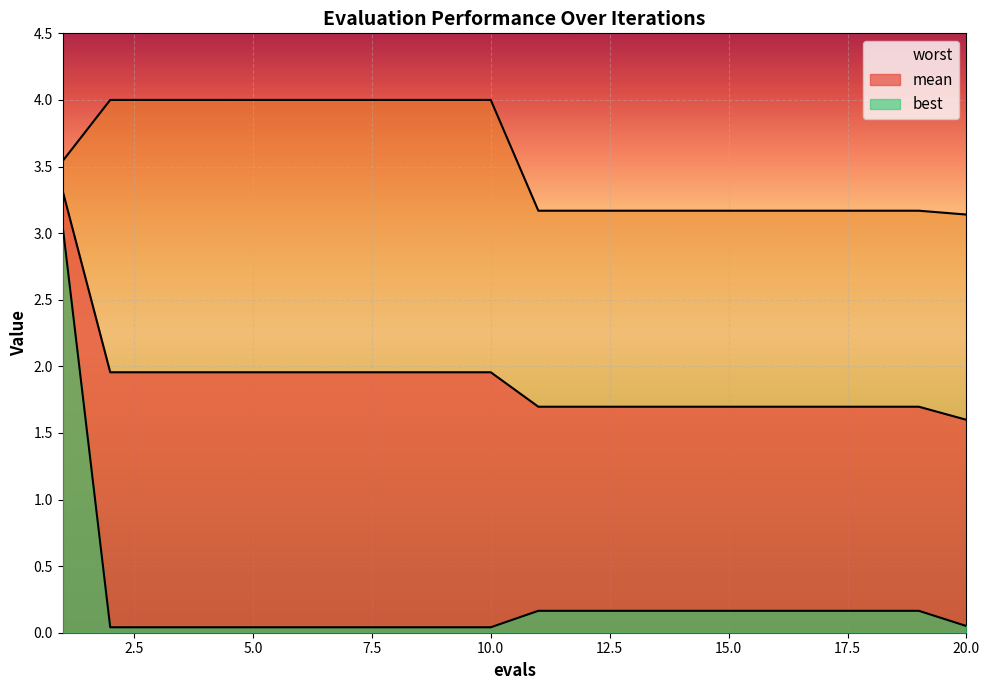

List the series in order of their peak value, lowest first.

best, mean, worst